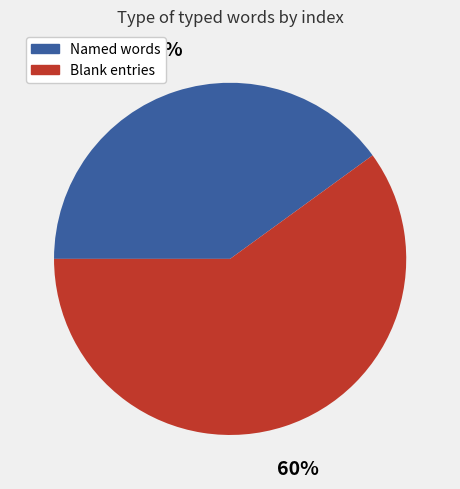

How many slices are in this pie chart?

2